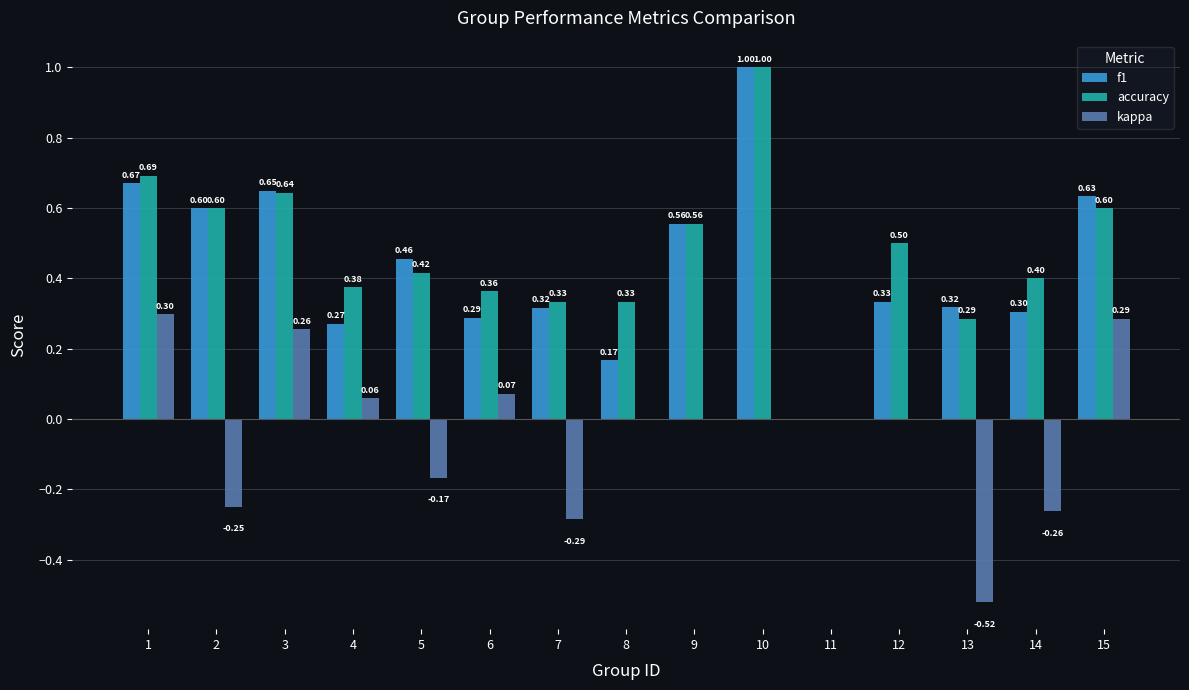

Are the bars grouped side by side (vs. stacked)?

Yes